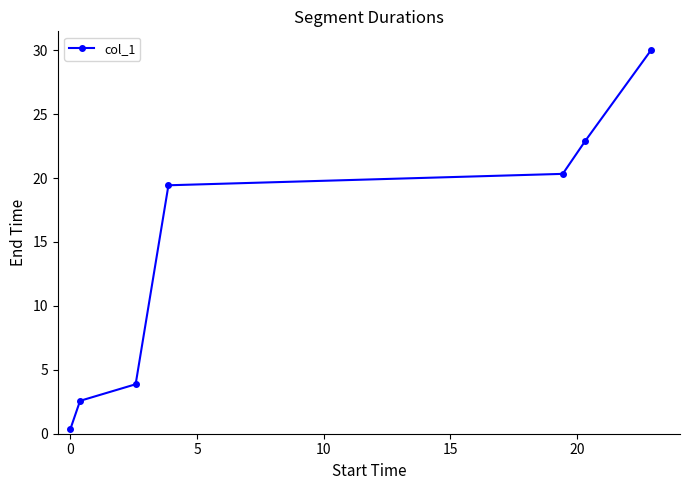

True or false: there are more than 2 points higher than both neighbors.

False